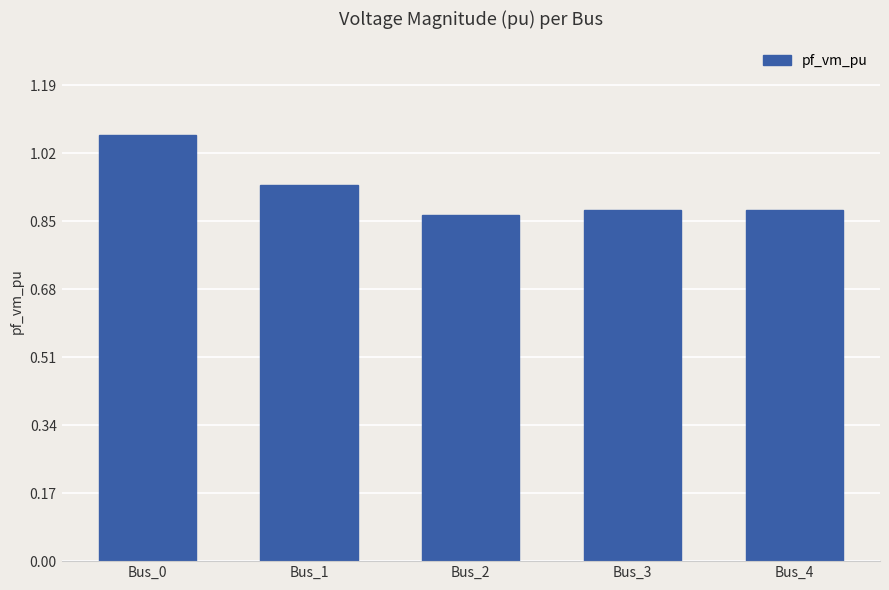

Which label corresponds to the smallest value in the chart?

Bus_2